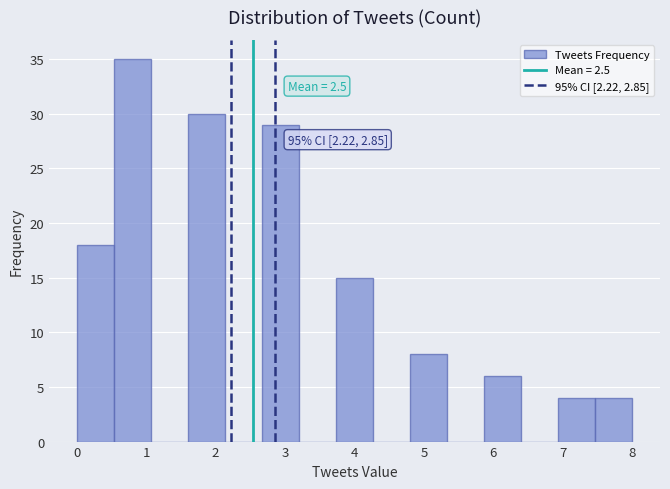

Which range on the x-axis has the tallest bar?

0.5 to 1.1